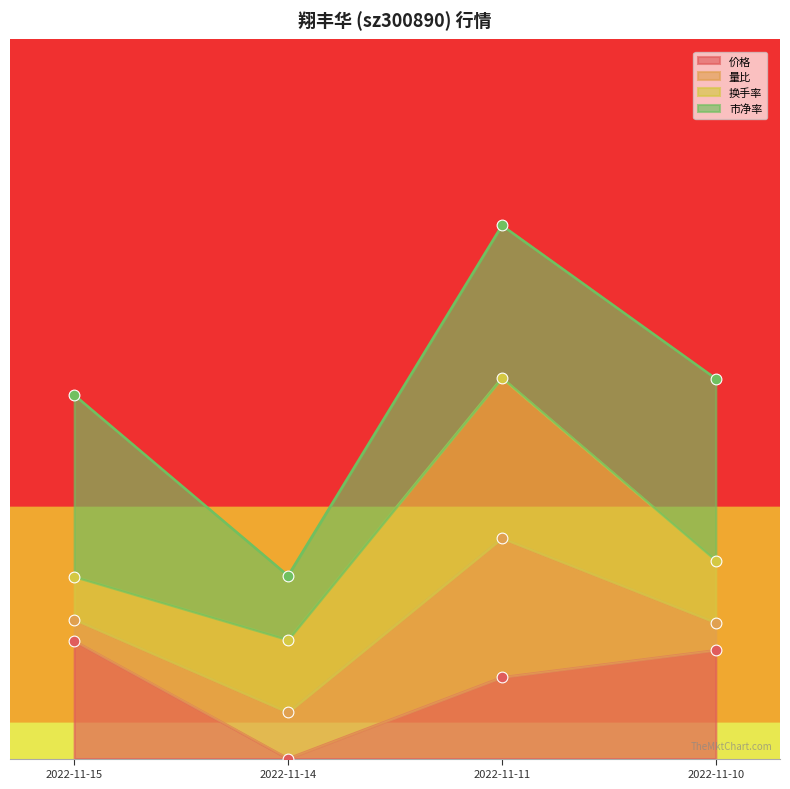

Is the value of 价格 at 2022-11-14 greater than the value of 市净率 at 2022-11-14?

No